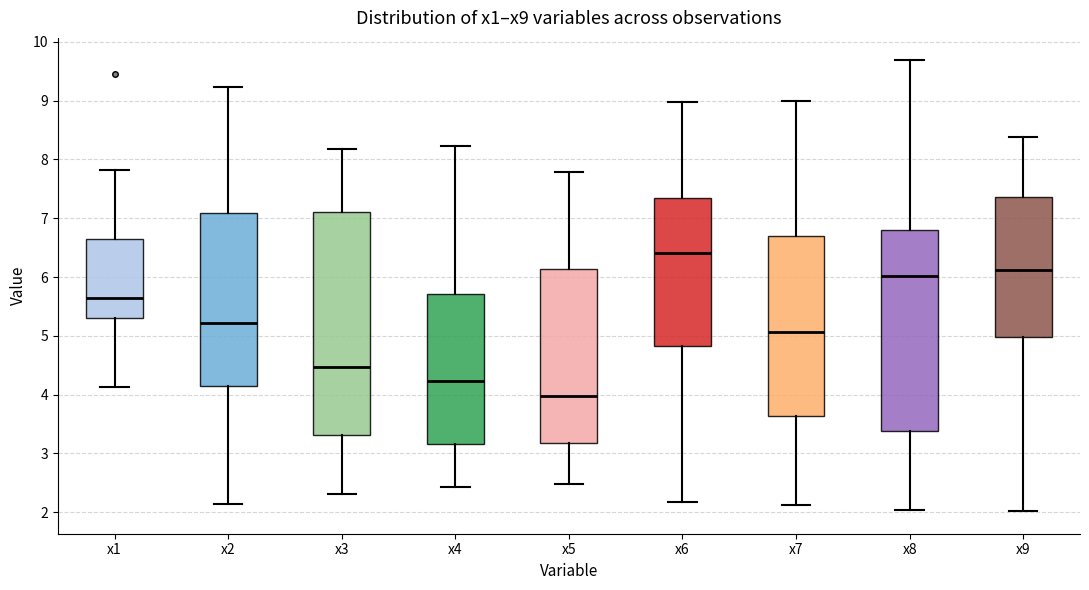

Which box has the lowest median line?

x5